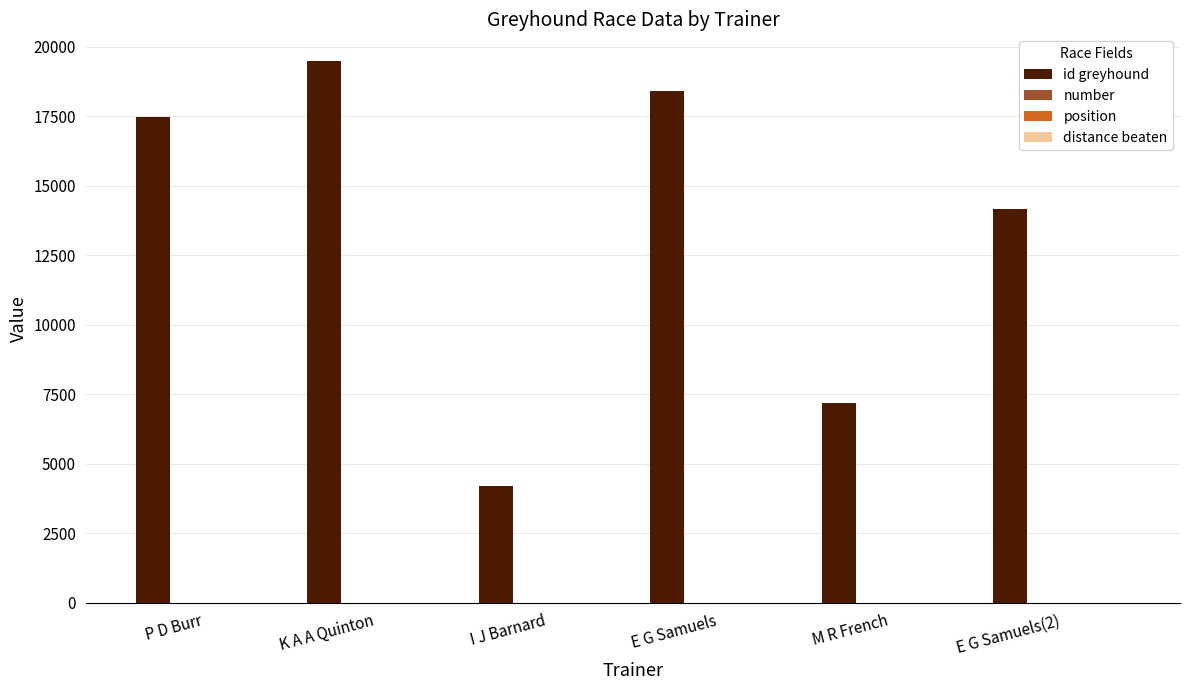

Which label corresponds to the largest value in the chart?

K A A Quinton